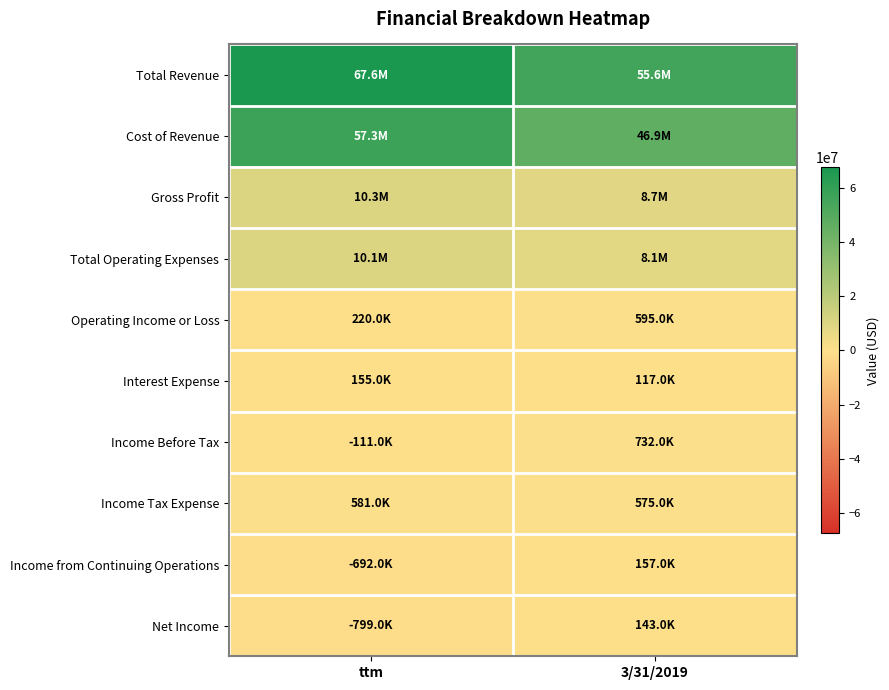

Reading right to left, what are all the values shown in this chart?

Total Revenue: 3/31/2019=55610000	ttm=67603000
Cost of Revenue: 3/31/2019=46868000	ttm=57280000
Gross Profit: 3/31/2019=8742000	ttm=10323000
Total Operating Expenses: 3/31/2019=8147000	ttm=10103000
Operating Income or Loss: 3/31/2019=595000	ttm=220000
Interest Expense: 3/31/2019=117000	ttm=155000
Income Before Tax: 3/31/2019=732000	ttm=-111000
Income Tax Expense: 3/31/2019=575000	ttm=581000
Income from Continuing Operations: 3/31/2019=157000	ttm=-692000
Net Income: 3/31/2019=143000	ttm=-799000